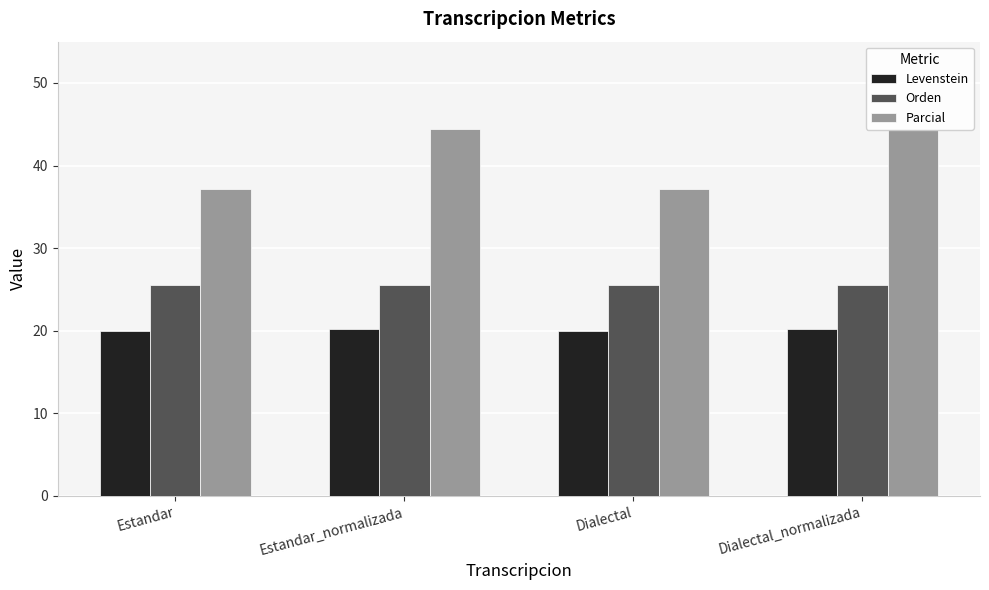

At which label does Levenstein reach its peak?

Estandar_normalizada